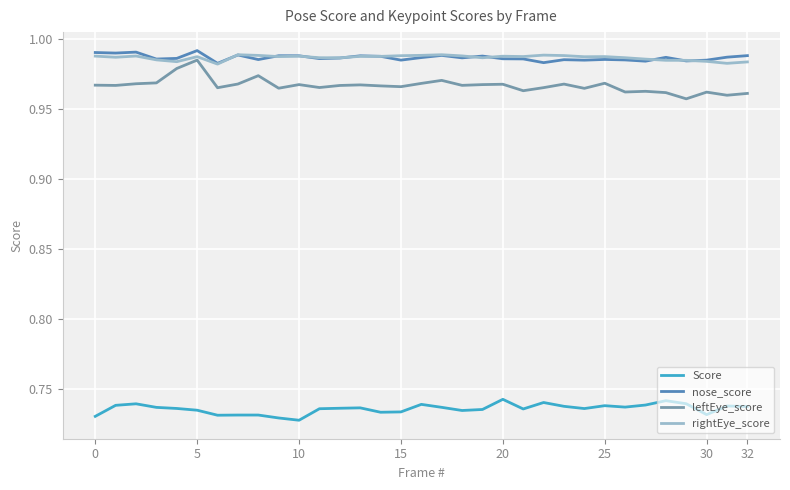

True or false: nose_score and Score cross at least once.

False